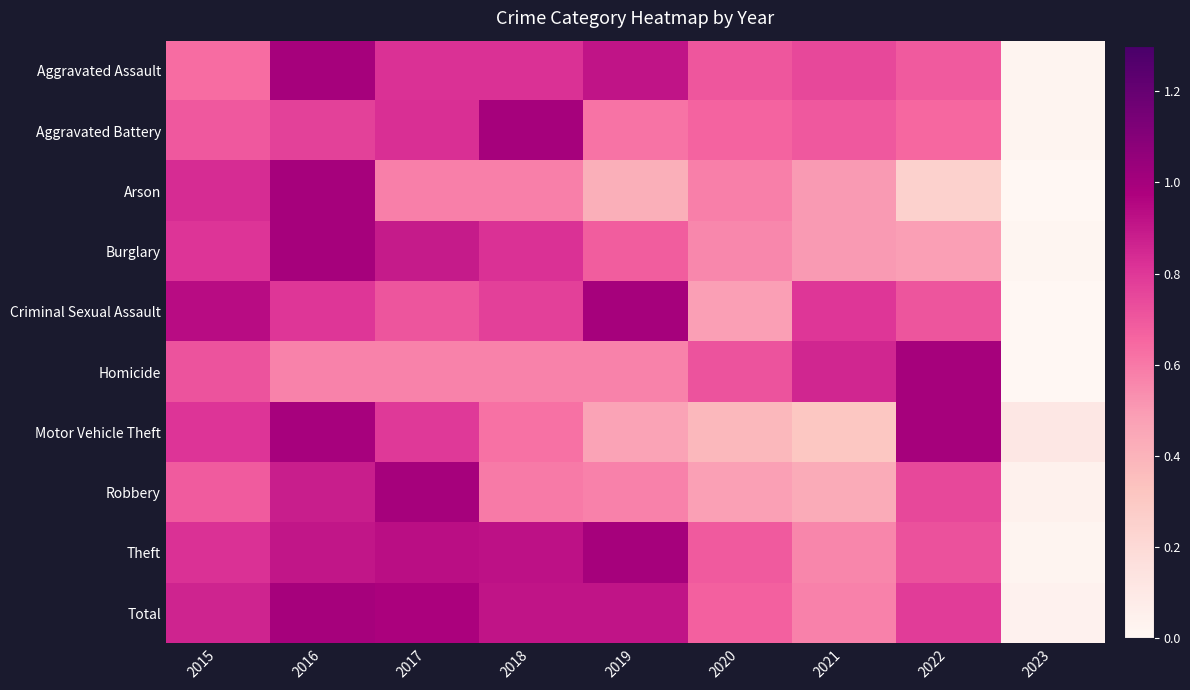

Reading left to right, list all the values displayed in this chart.

Aggravated Assault: 2015=0.6	2016=1.0	2017=0.8	2018=0.8	2019=0.9	2020=0.7	2021=0.8	2022=0.7	2023=0.0
Aggravated Battery: 2015=0.7	2016=0.8	2017=0.8	2018=1.0	2019=0.6	2020=0.7	2021=0.7	2022=0.7	2023=0.0
Arson: 2015=0.8	2016=1.0	2017=0.6	2018=0.6	2019=0.4	2020=0.6	2021=0.5	2022=0.2	2023=0.0
Burglary: 2015=0.8	2016=1.0	2017=0.9	2018=0.8	2019=0.7	2020=0.6	2021=0.5	2022=0.5	2023=0.0
Criminal Sexual Assault: 2015=0.9	2016=0.8	2017=0.7	2018=0.8	2019=1.0	2020=0.5	2021=0.8	2022=0.7	2023=0.0
Homicide: 2015=0.7	2016=0.6	2017=0.6	2018=0.6	2019=0.6	2020=0.7	2021=0.9	2022=1.0	2023=0.0
Motor Vehicle Theft: 2015=0.8	2016=1.0	2017=0.8	2018=0.6	2019=0.5	2020=0.4	2021=0.3	2022=1.0	2023=0.1
Robbery: 2015=0.7	2016=0.9	2017=1.0	2018=0.6	2019=0.6	2020=0.5	2021=0.4	2022=0.7	2023=0.0
Theft: 2015=0.8	2016=0.9	2017=0.9	2018=0.9	2019=1.0	2020=0.7	2021=0.6	2022=0.7	2023=0.0
Total: 2015=0.9	2016=1.0	2017=1.0	2018=0.9	2019=0.9	2020=0.7	2021=0.6	2022=0.8	2023=0.0